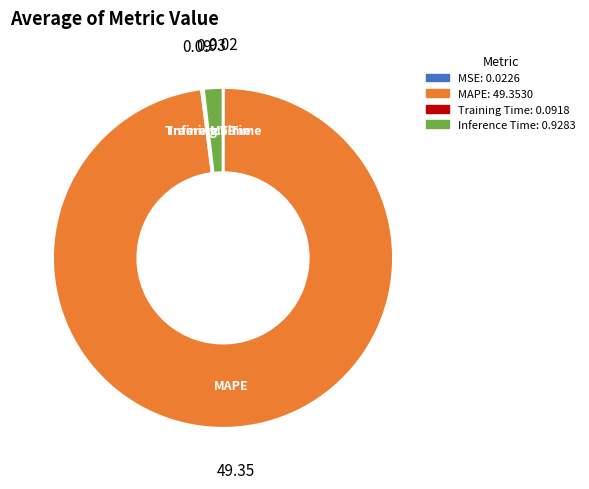

Is the sum of MAPE and Inference Time greater than half?

Yes